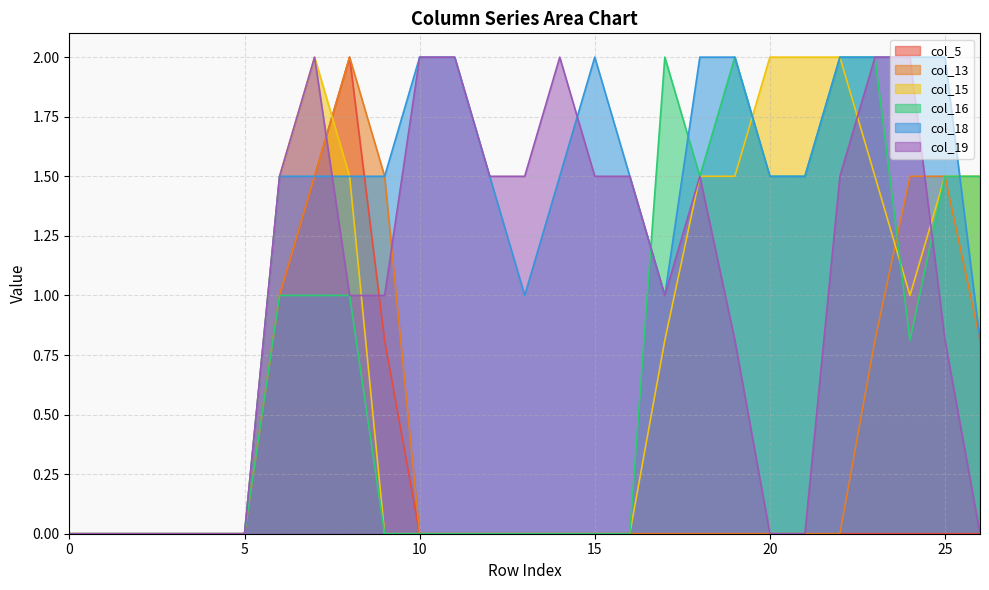

Does the chart display data point markers on the line(s)?

No